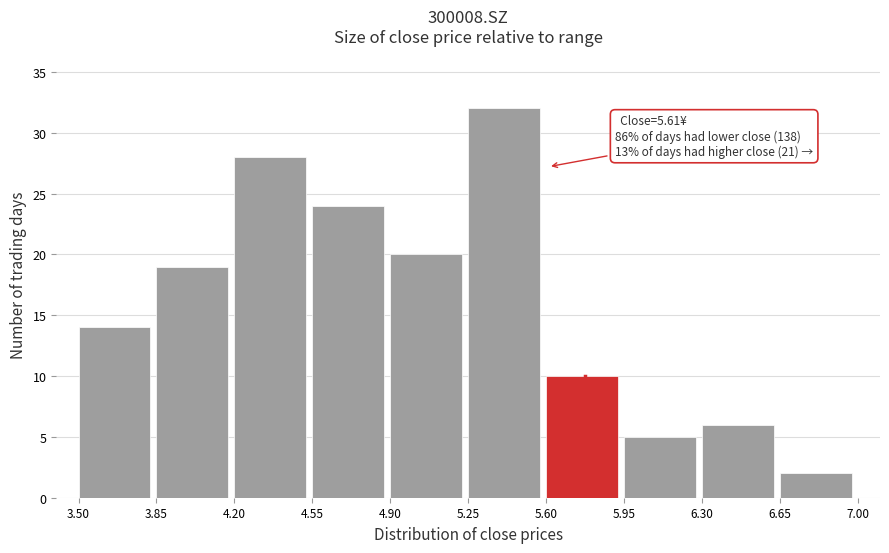

Which range on the x-axis has the tallest bar?

5.25 to 5.60